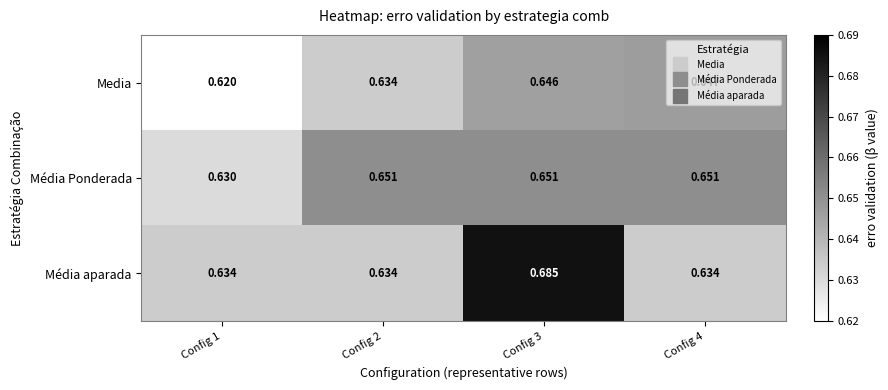

What is the total value across all series at Config 3?

2.0